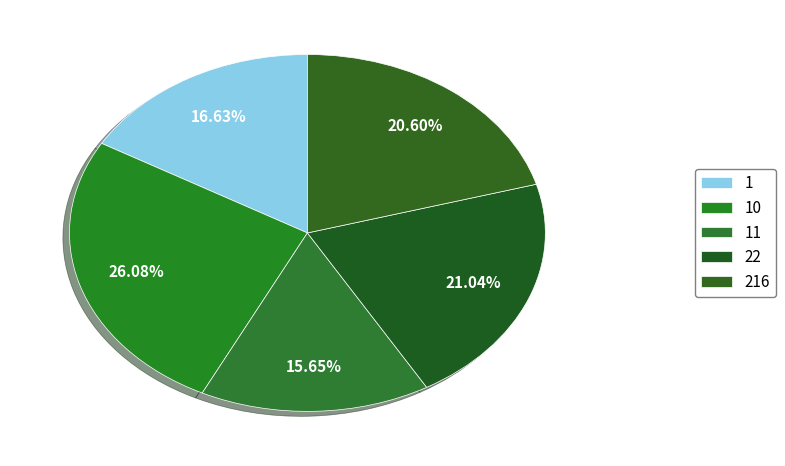

Is it true that 11 is 33% of the pie?

False